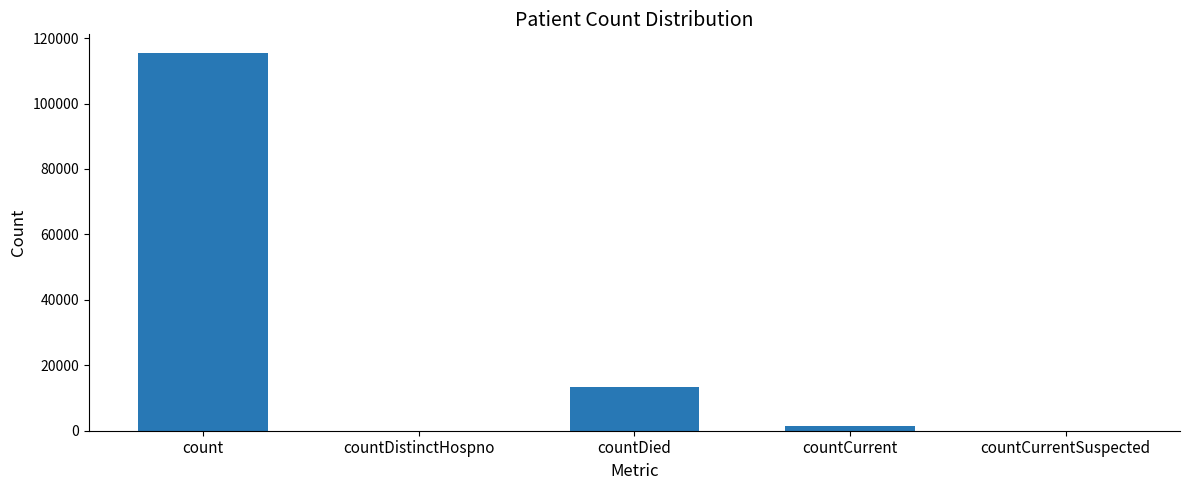

Reading left to right, what are all the values shown in this chart?

115379	0	13343	1383	0